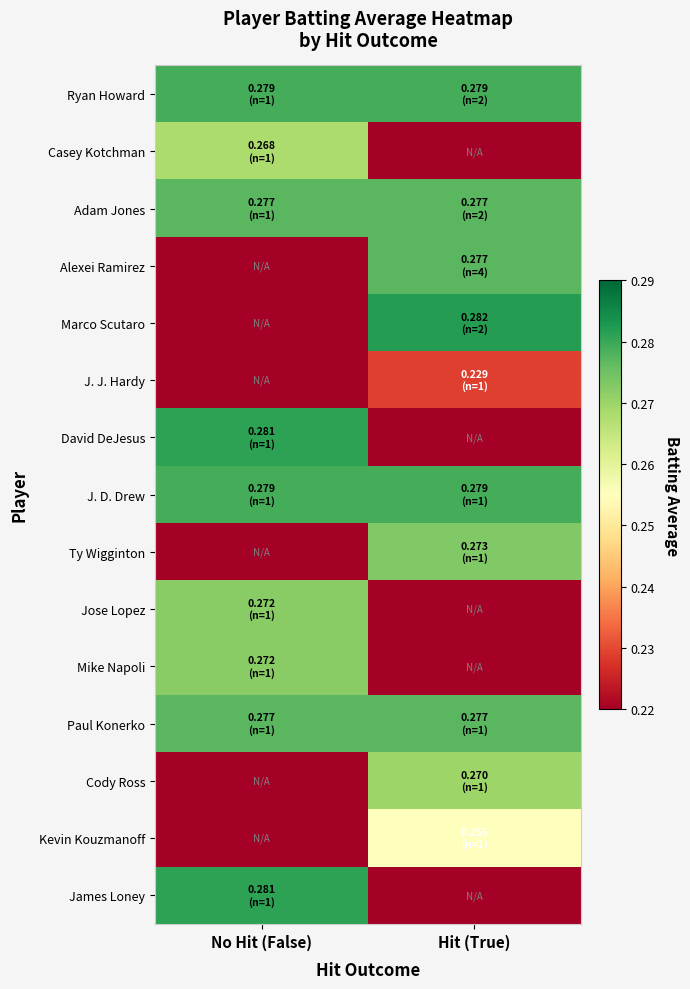

Between Hit (True) and No Hit (False), which is larger?

Hit (True)